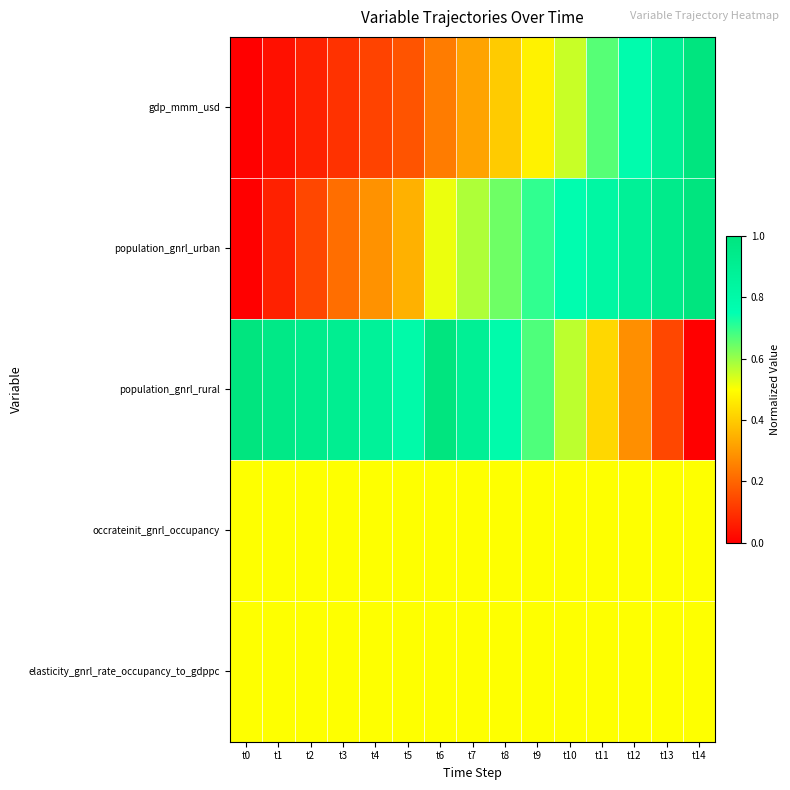

What is the spread (max minus min) of values at t9?

0.2